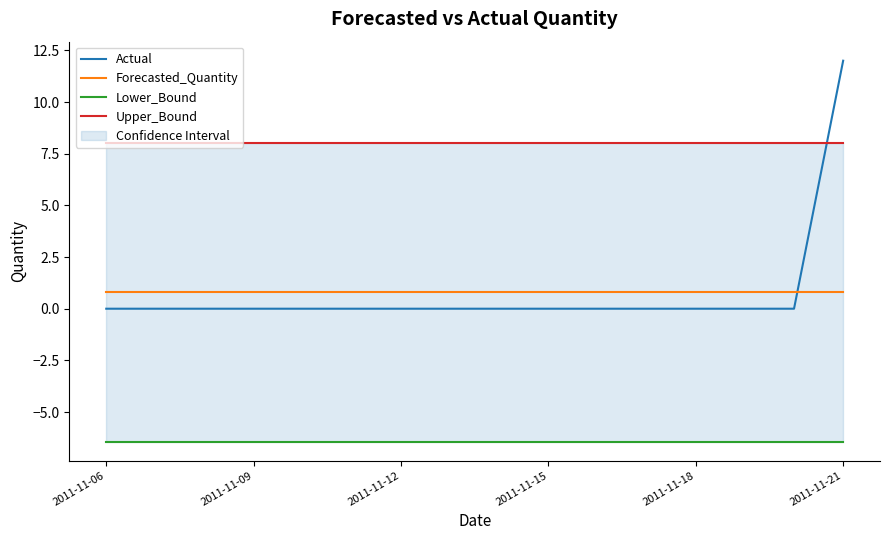

The Actual series shows 0.0 at 2011-11-06. True or false?

True